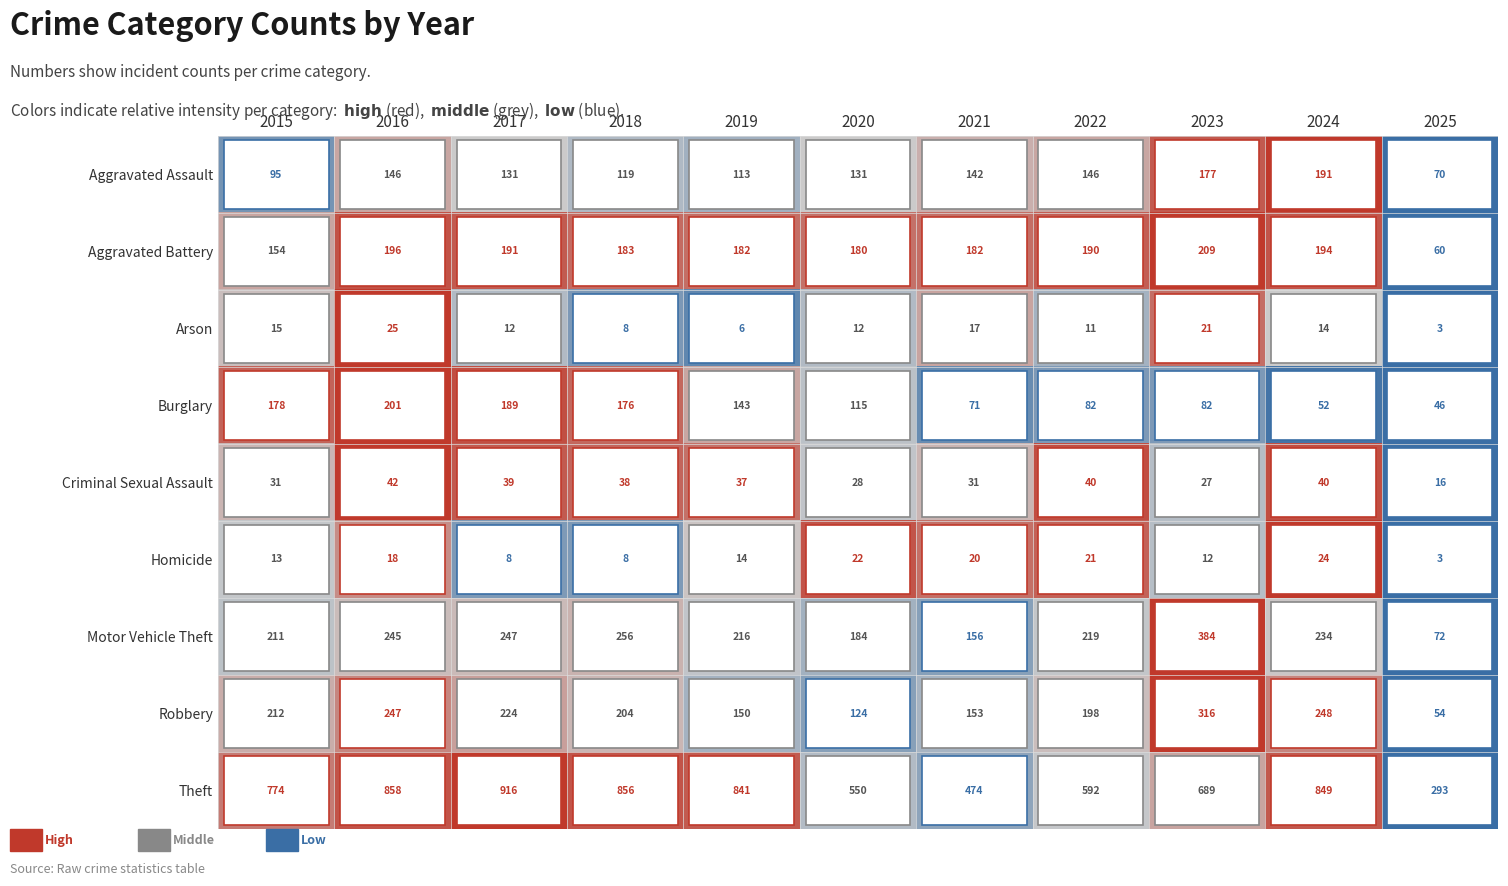

Is it true that Criminal Sexual Assault equals 52 at 2018?

False